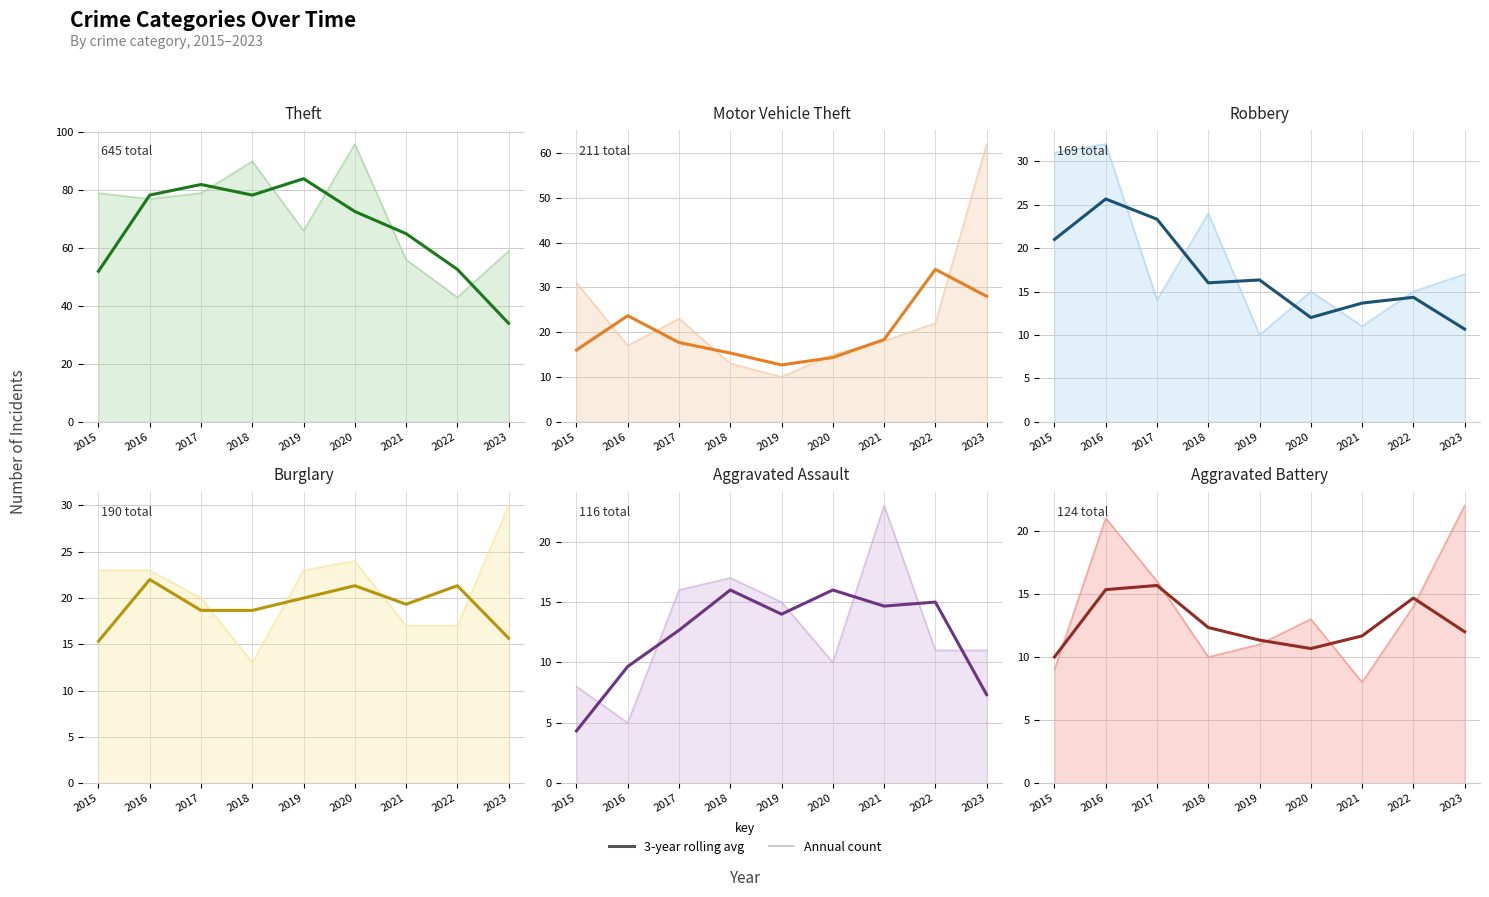

Reading left to right, transcribe all the data shown in this chart.

Theft (avg): 52.0	78.3	82.0	78.3	84.0	72.7	65.0	52.7	34.0
Motor Vehicle Theft (avg): 16.0	23.7	17.7	15.3	12.7	14.3	18.3	34.0	28.0
Robbery (avg): 21.0	25.7	23.3	16.0	16.3	12.0	13.7	14.3	10.7
Burglary (avg): 15.3	22.0	18.7	18.7	20.0	21.3	19.3	21.3	15.7
Aggravated Assault (avg): 4.3	9.7	12.7	16.0	14.0	16.0	14.7	15.0	7.3
Aggravated Battery (avg): 10.0	15.3	15.7	12.3	11.3	10.7	11.7	14.7	12.0